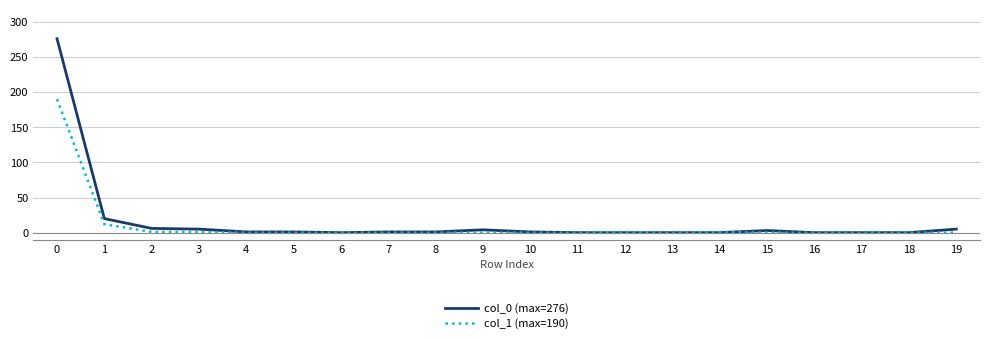

What is the difference between the maximum and minimum values in the col_0 (max=276) series?

276